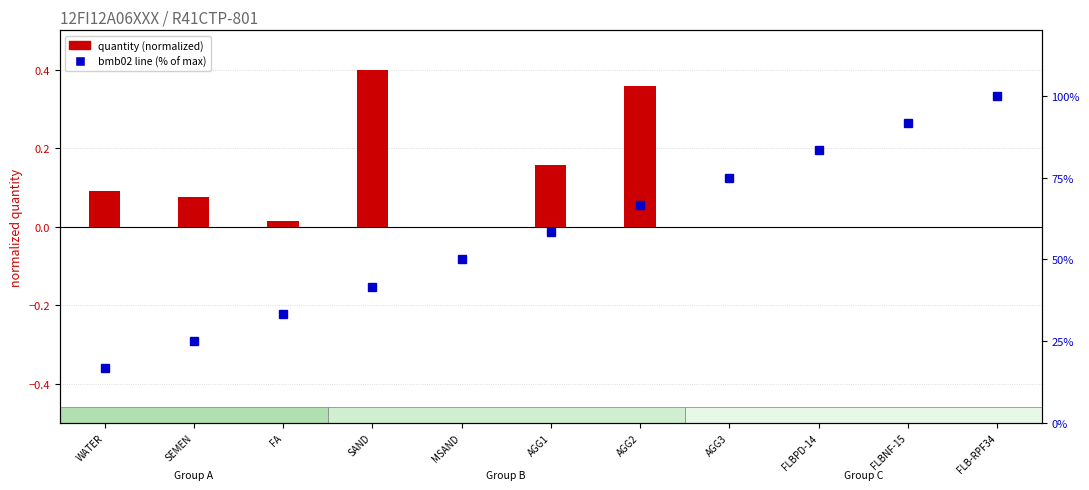

Reading right to left, list all the values displayed in this chart.

quantity (normalized): 0.0	0.0	0.0	0.0	0.4	0.2	0.0	0.4	0.0	0.1	0.1
bmb02 line (% of max): 100.0	91.7	83.3	75.0	66.7	58.3	50.0	41.7	33.3	25.0	16.7